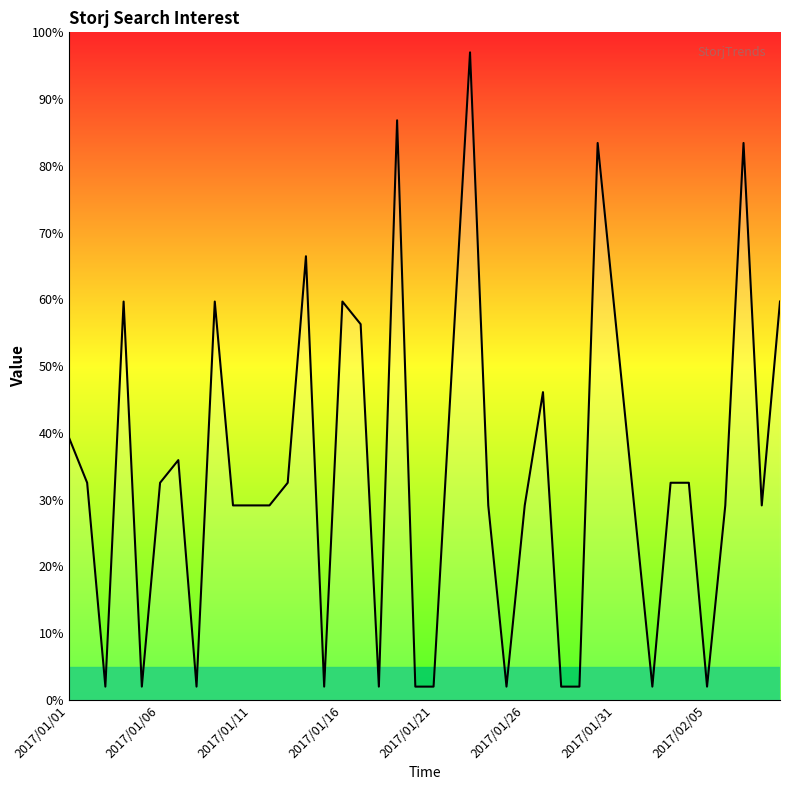

What is the difference between the maximum and minimum values?

95.0